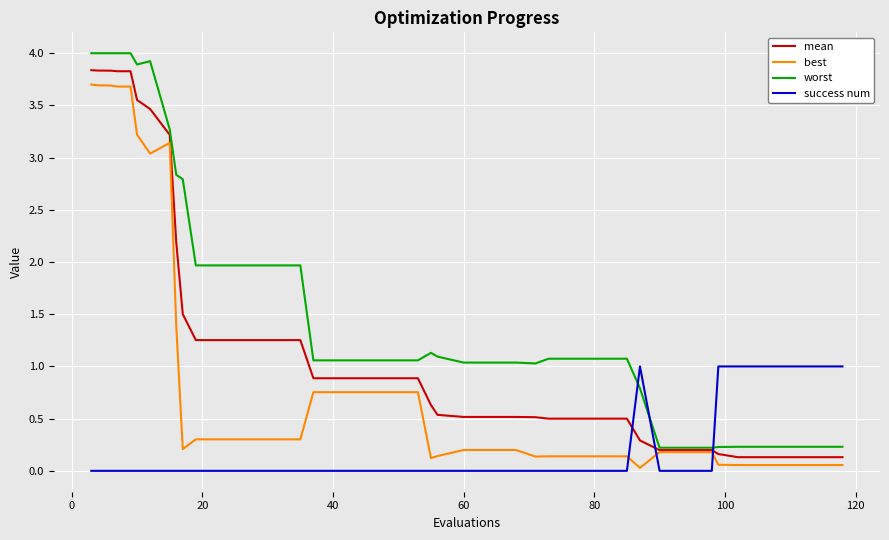

After their last crossing, which series has the higher values: mean or success num?

success num